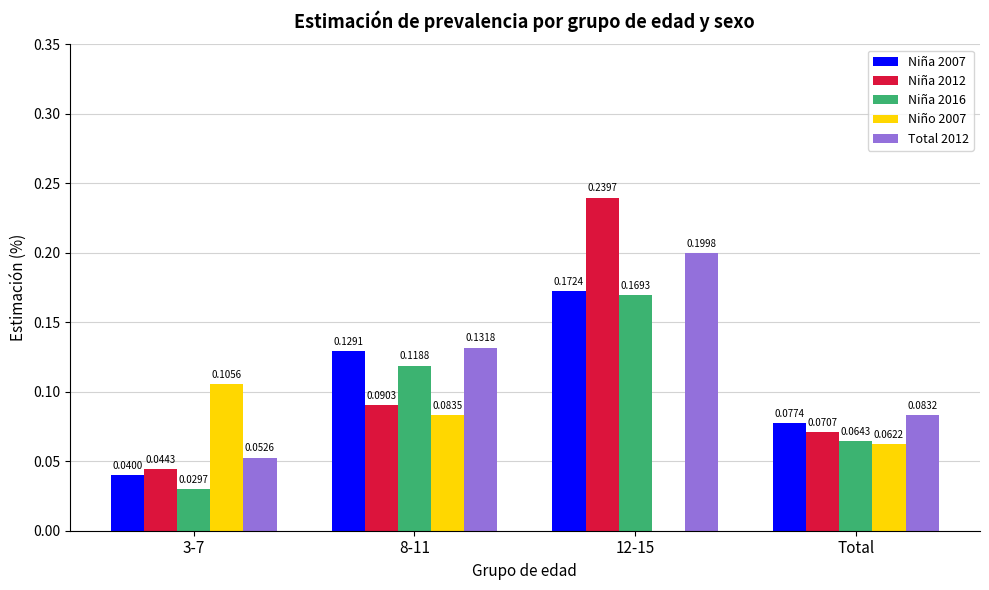

What is the sum of all Niña 2007 values?

0.4